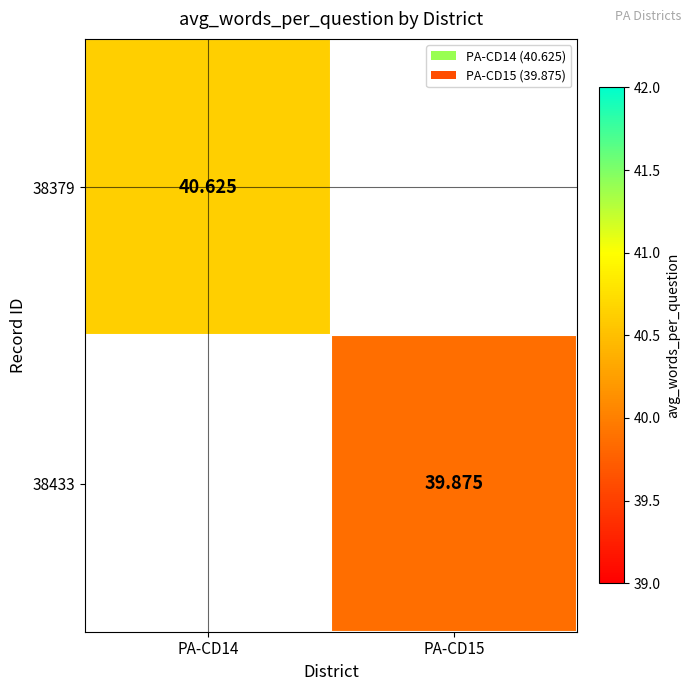

Is it true that 38433 equals 39.9 at PA-CD15?

True